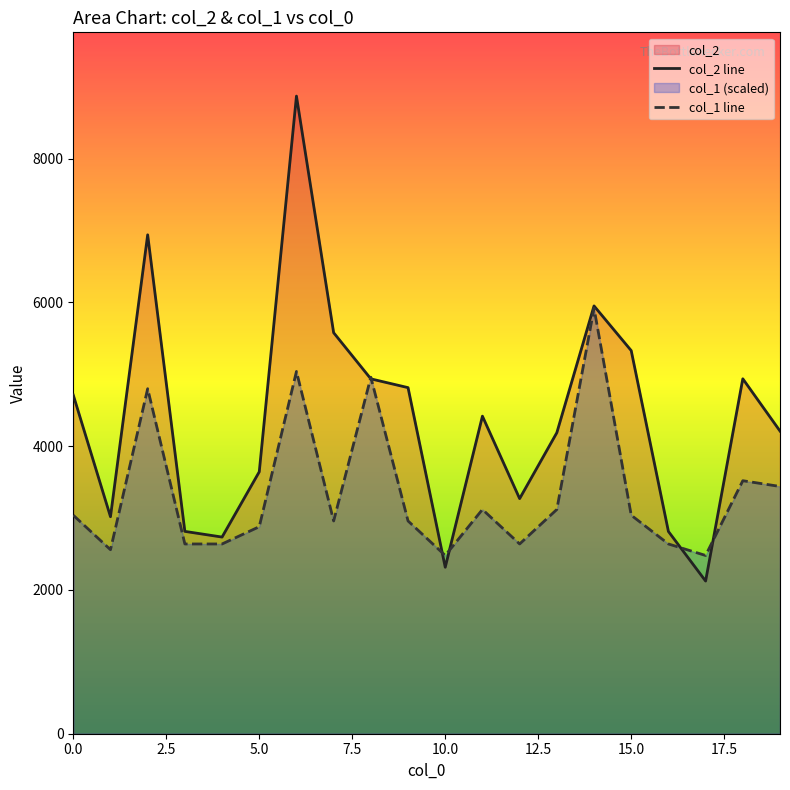

How many lines are shown in the chart?

2